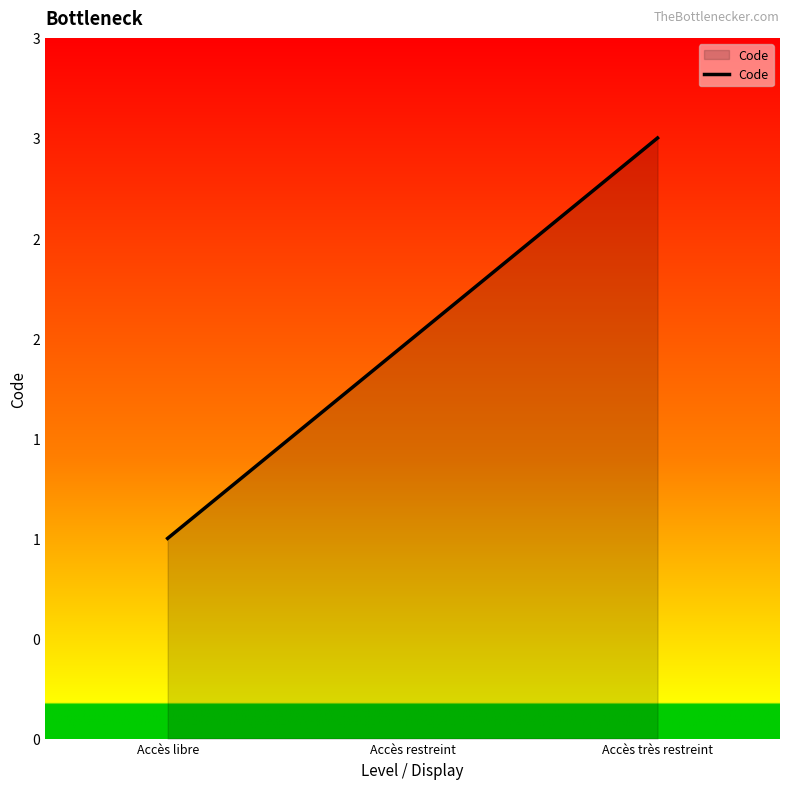

Does the chart have visible grid lines?

No